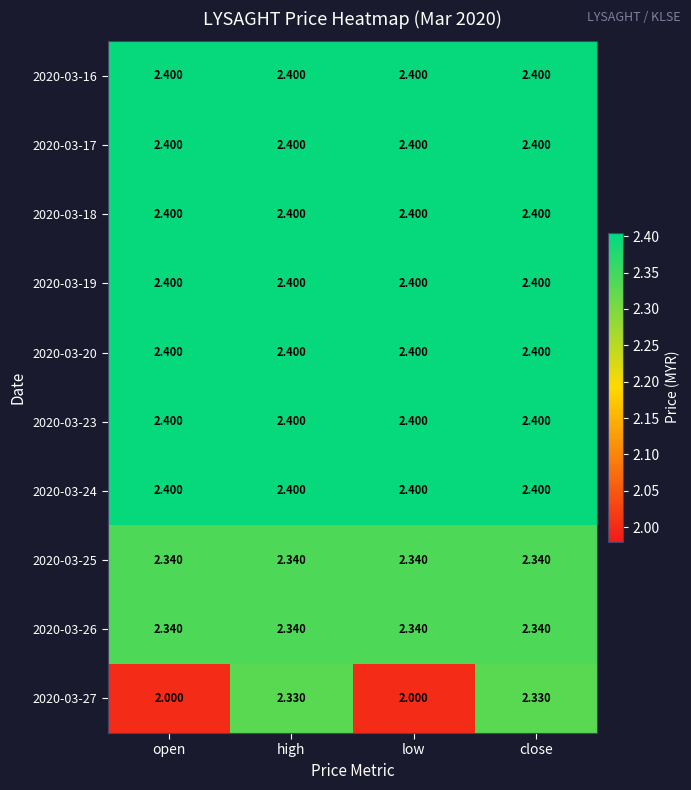

Is the value of 2020-03-25 at close greater than the value of 2020-03-18 at close?

No